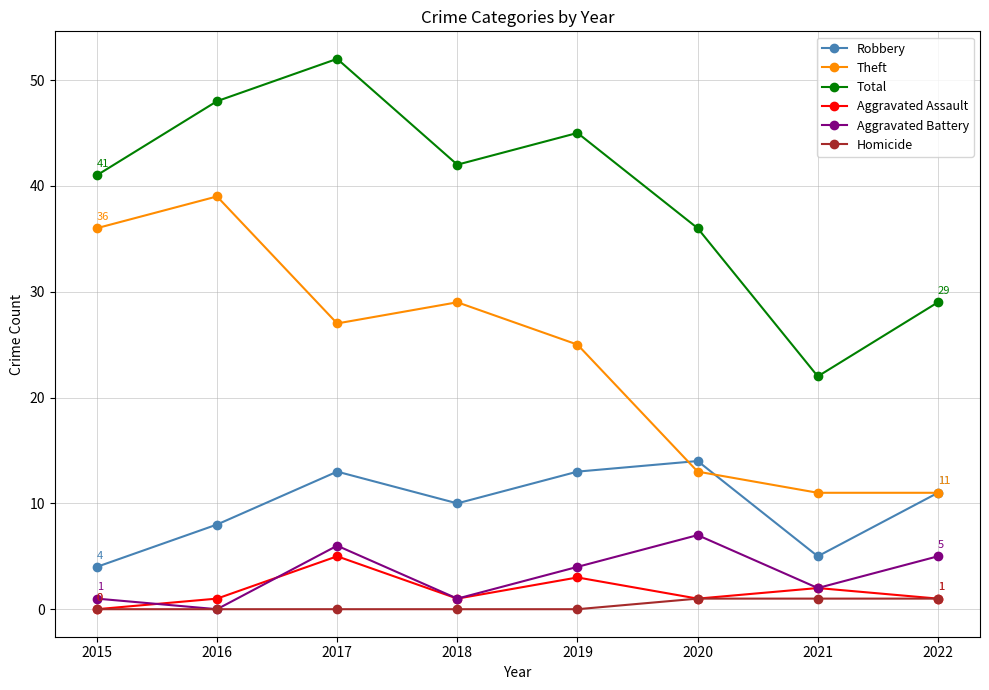

True or false: Theft and Total intersect in this chart.

False